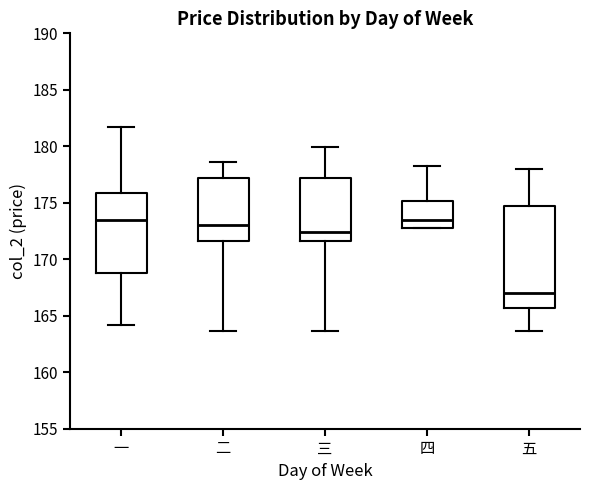

Where is the lower edge of the box for 五 on the y-axis? The values are not printed on the chart, so give them approximately, as read against the axis.

165.5